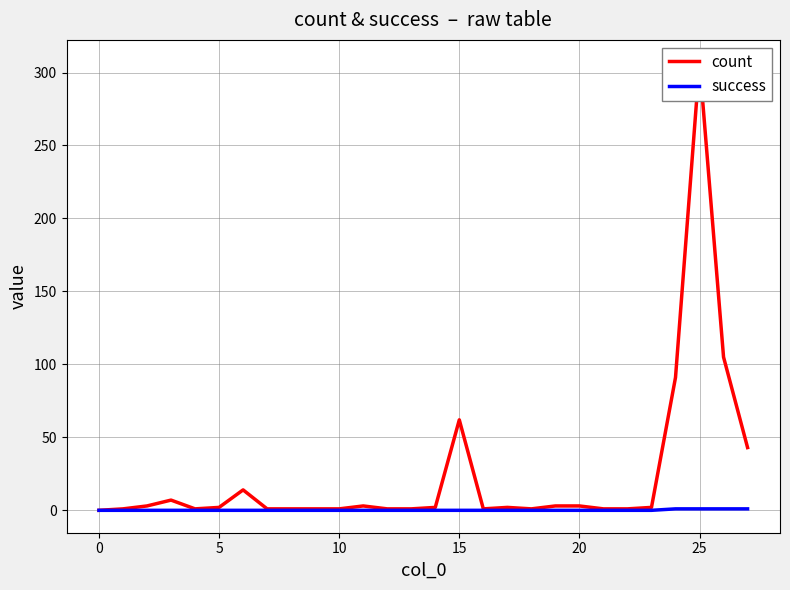

True or false: success and count cross at least once.

False